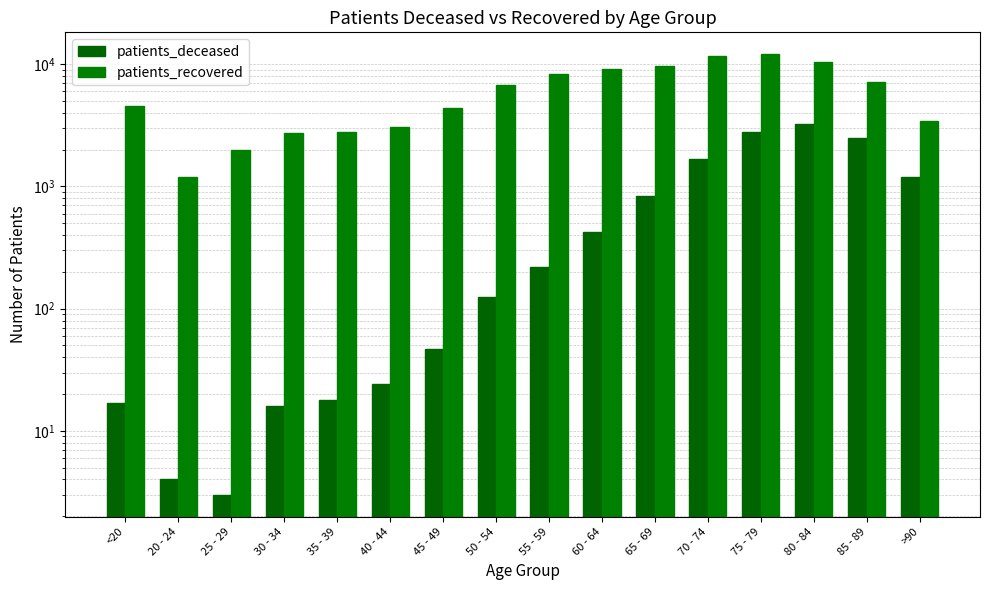

What is the difference between the maximum and minimum values in the patients_deceased series?

3235